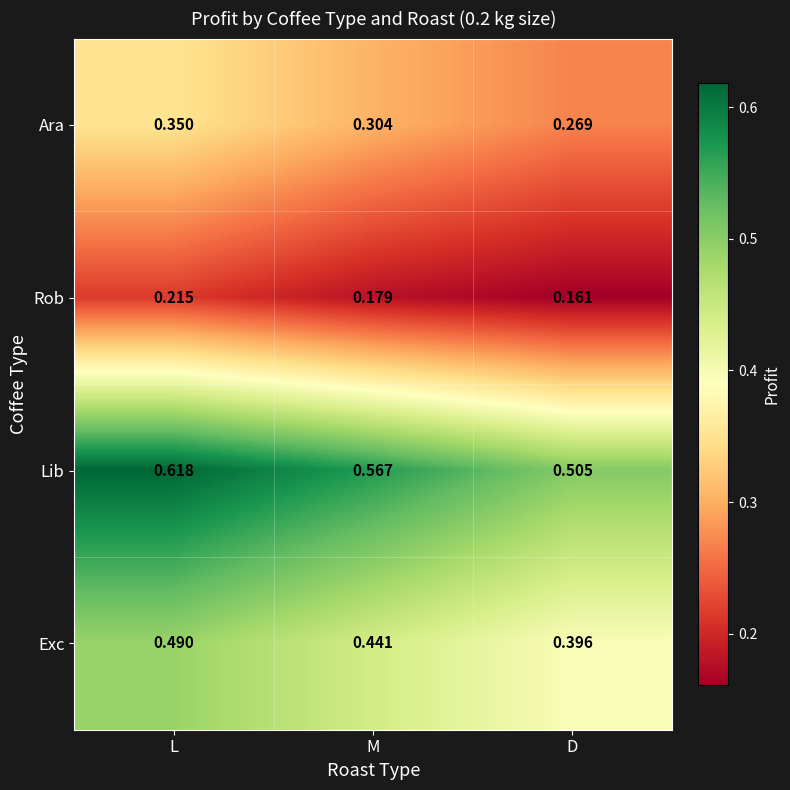

Which series has the largest total across all categories?

Lib